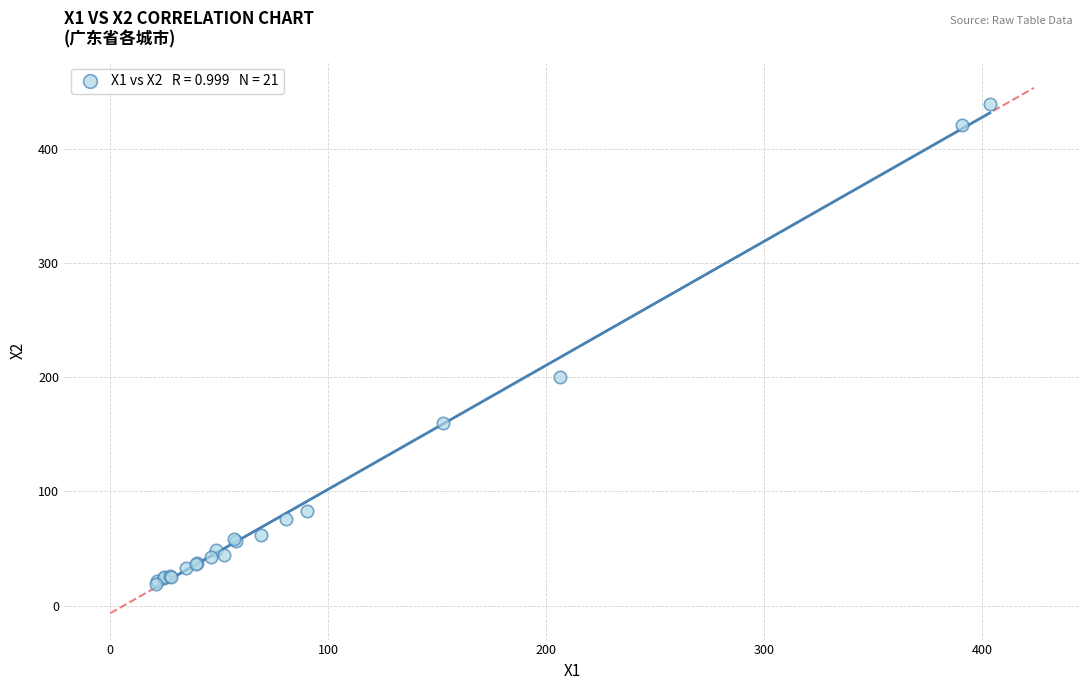

What Y value in the scatter plot is closest to 229?

199.8